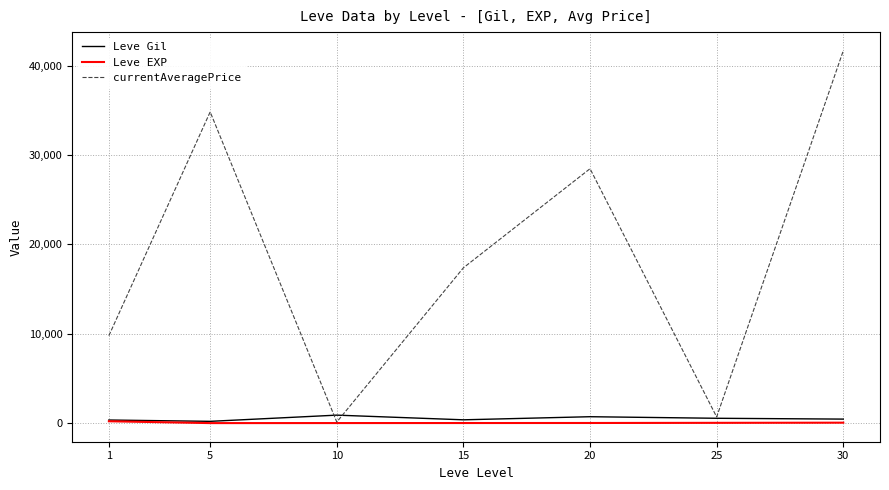

Which series has the largest range (max minus min)?

currentAveragePrice